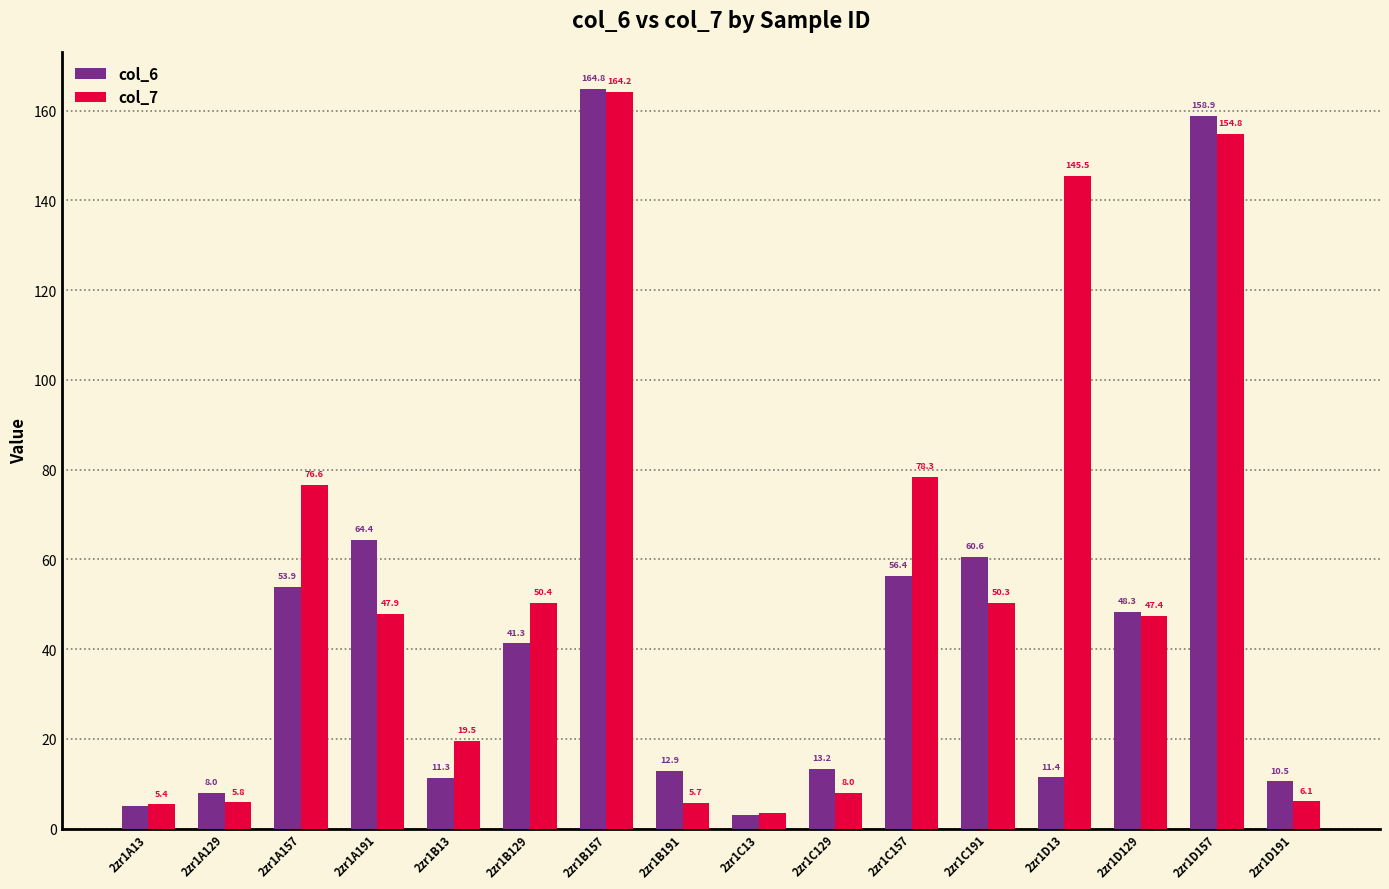

What is the difference between the highest and lowest values at 2zr1C129?

5.3